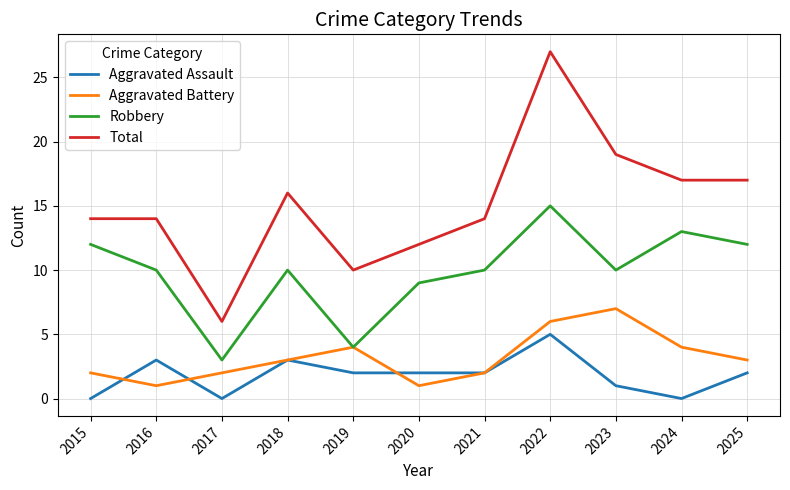

The value of Aggravated Assault at 2018 is 3. True or false?

True